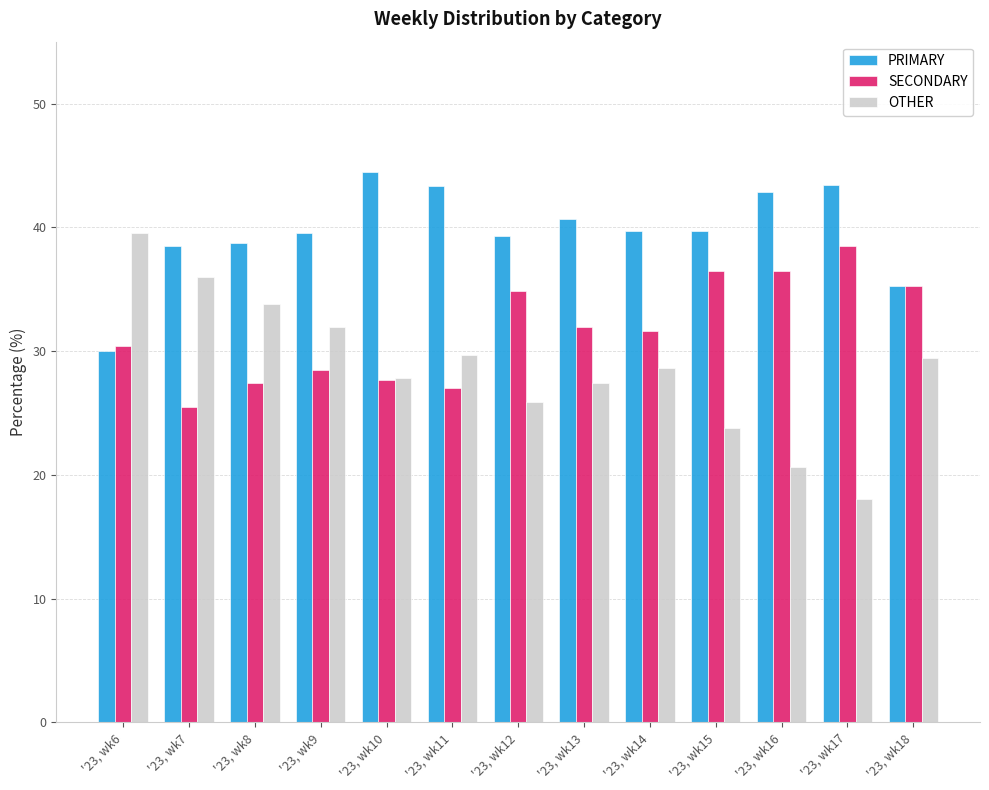

What is the minimum value for OTHER?

18.0